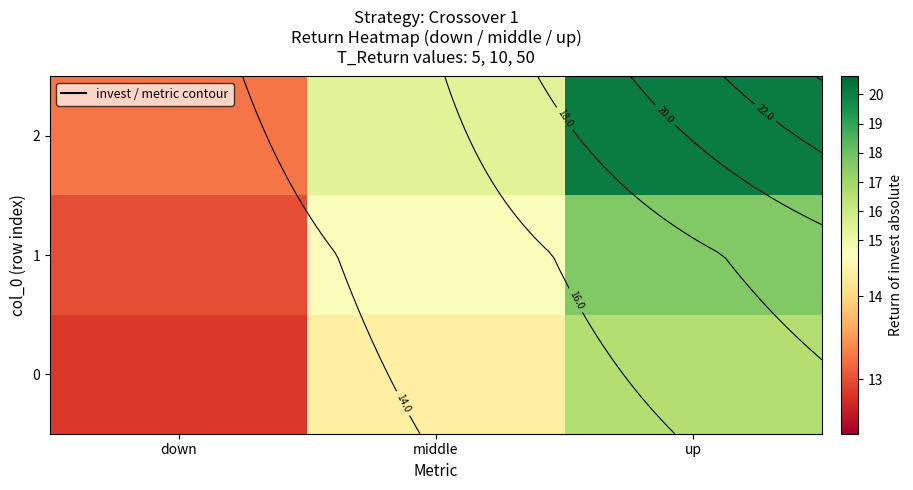

What is the difference between the 0 values at middle and down?

1.4